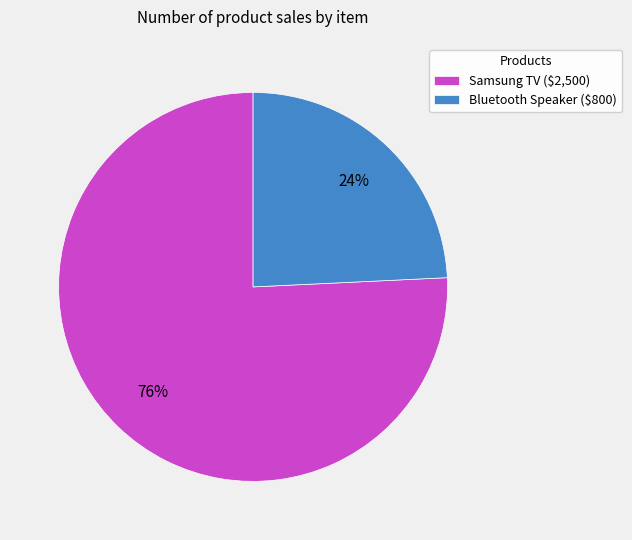

The Bluetooth Speaker slice represents 24% of the pie. True or false?

True